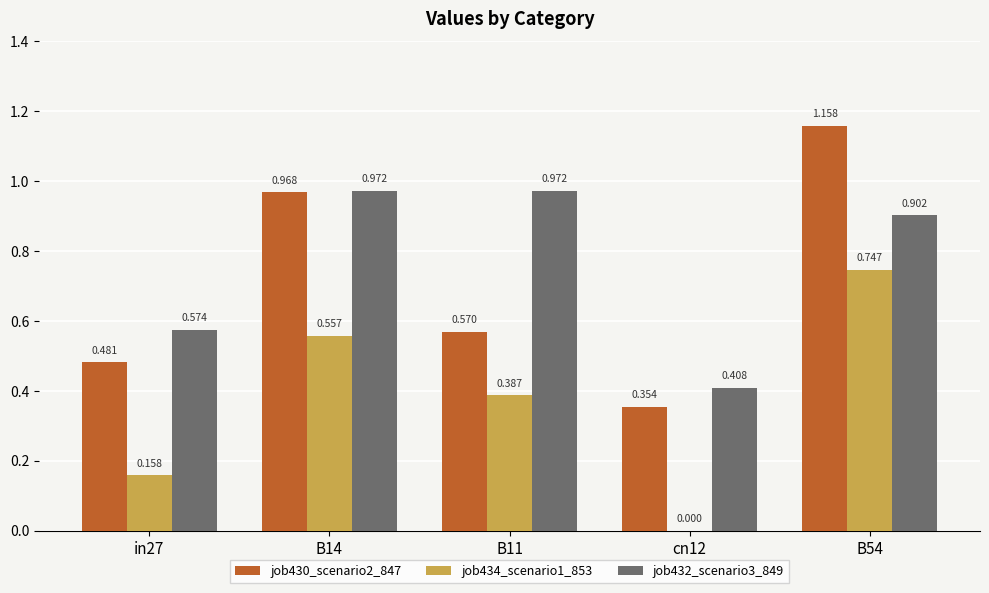

Is the value of job430_scenario2_847 at cn12 greater than the value of job434_scenario1_853 at in27?

Yes